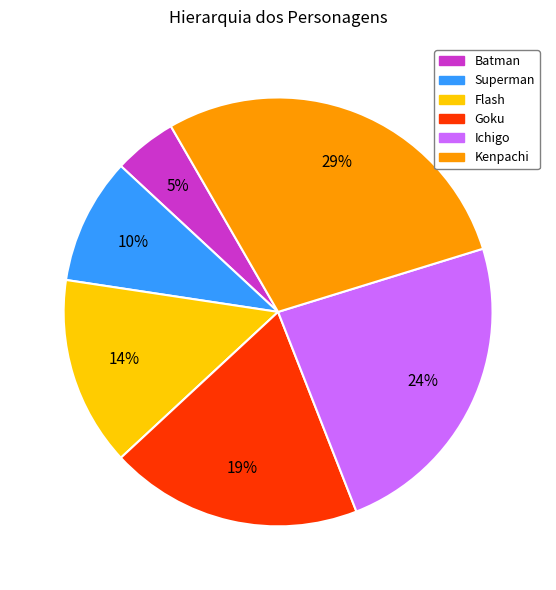

Does Batman represent more than half of the total?

No